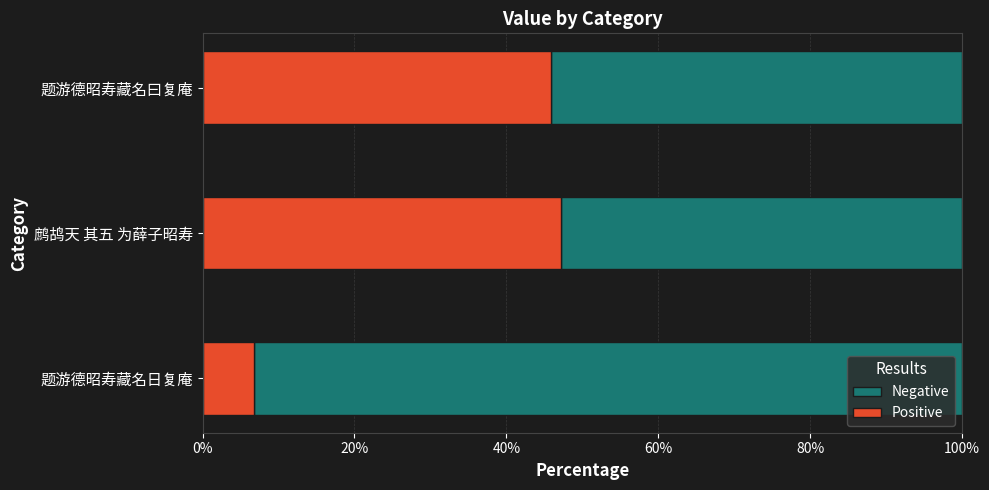

What is the difference between the Positive values at 鹧鸪天 其五 为薛子昭寿 and 题游德昭寿藏名日复庵?

40.4